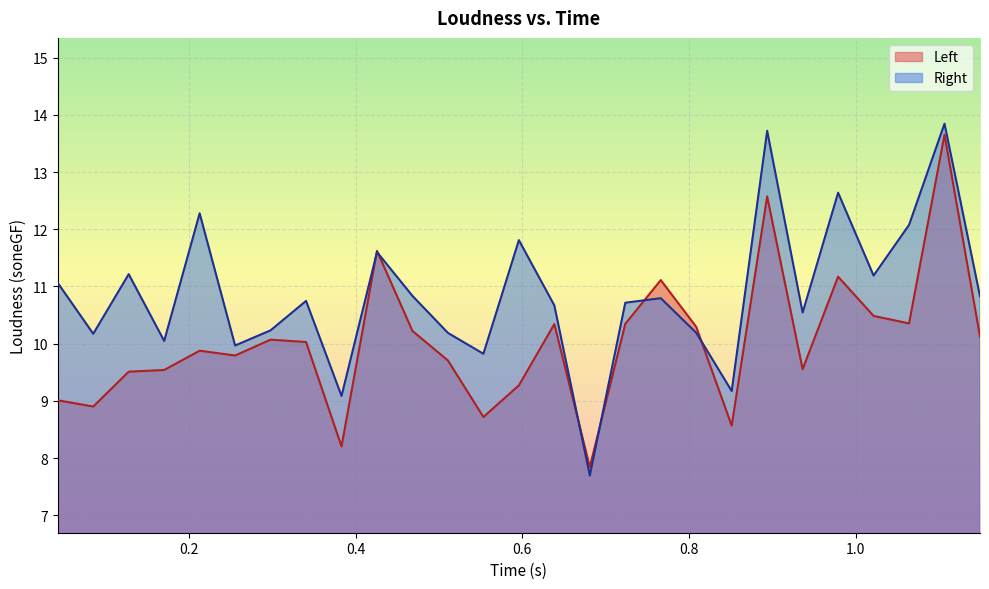

What is the sum of the Right values at 0.5532828569412231 and 0.9788050055503845?

22.5